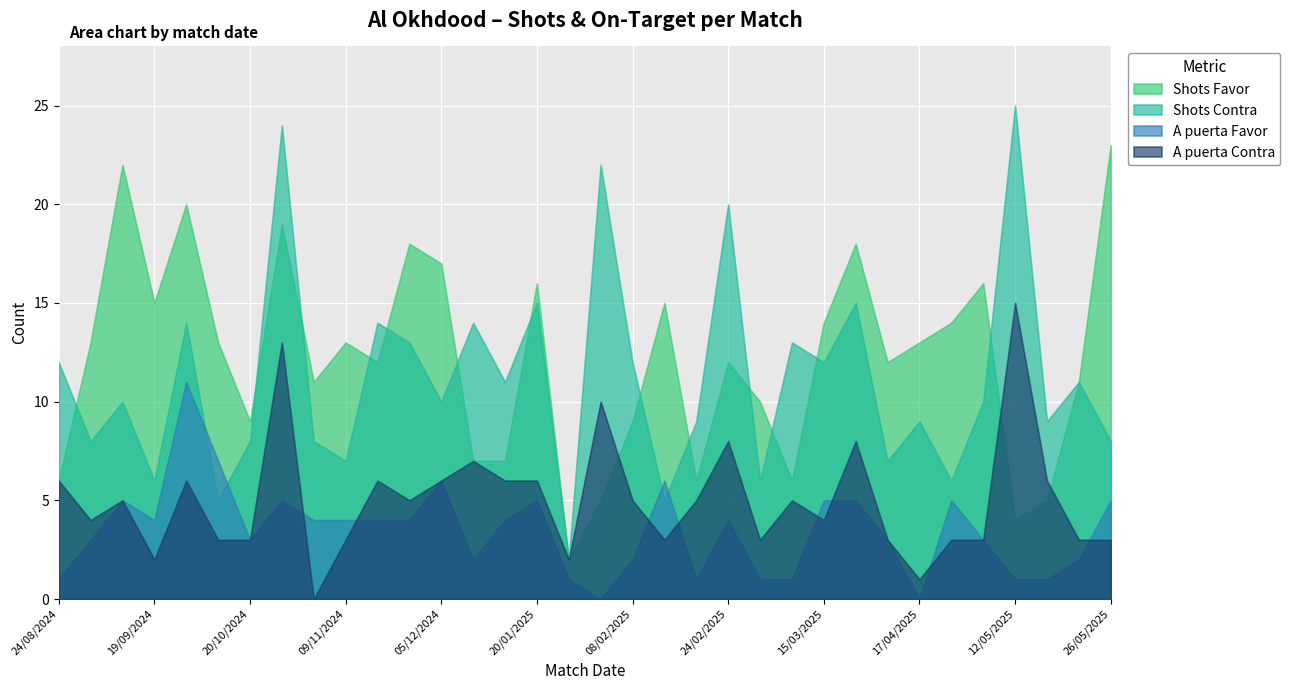

How many values in the A puerta Favor series exceed 4?

11